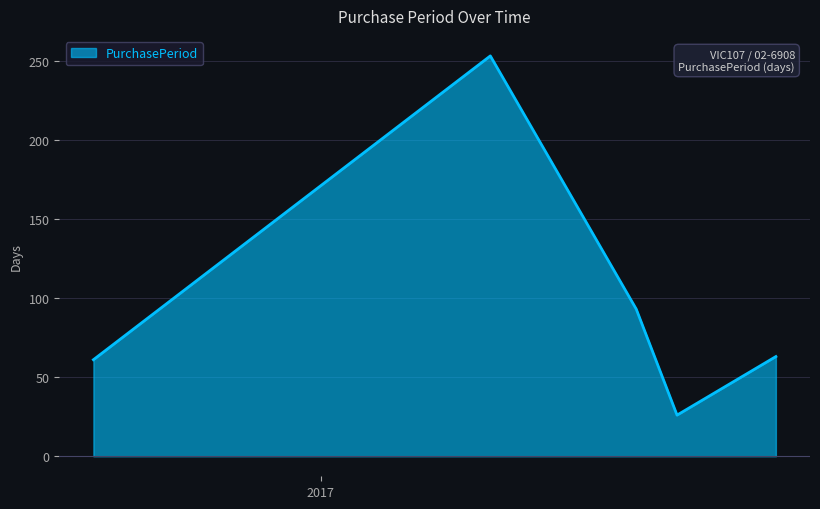

What is the maximum value shown in the chart?

253